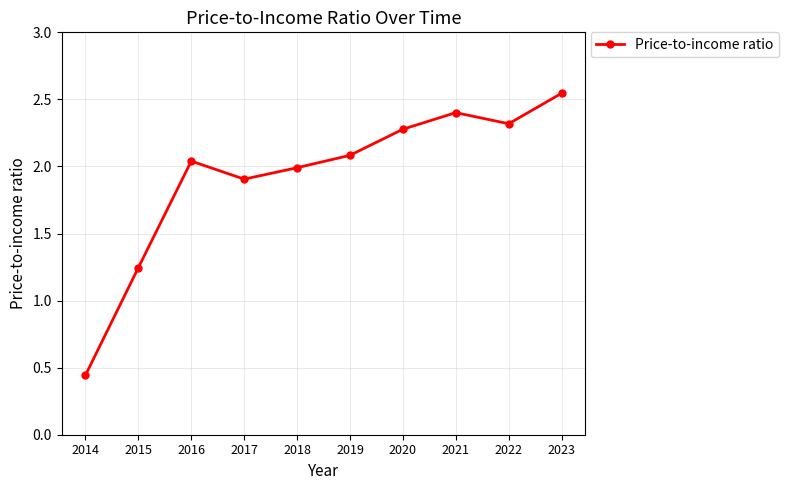

True or false: the data shows 1.1 at 2019.

False